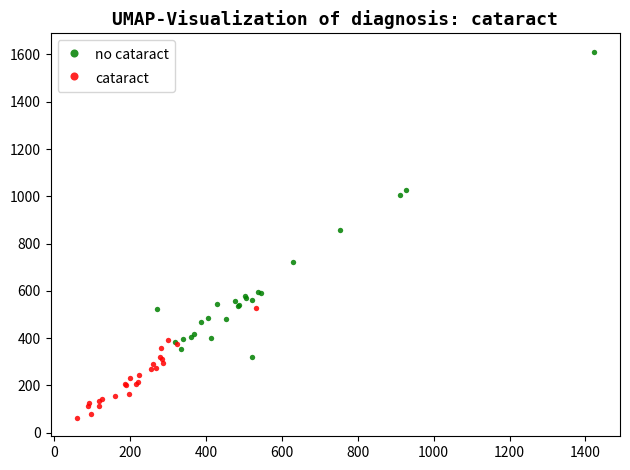

Which series has the largest Y range (max minus min)?

no cataract